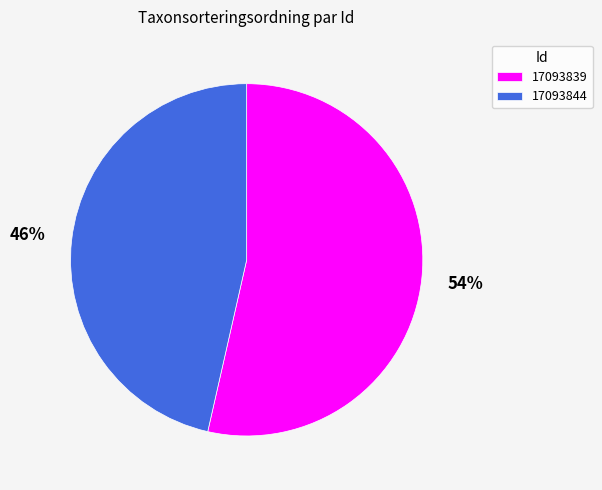

Which category has the smallest portion of the pie?

17093844